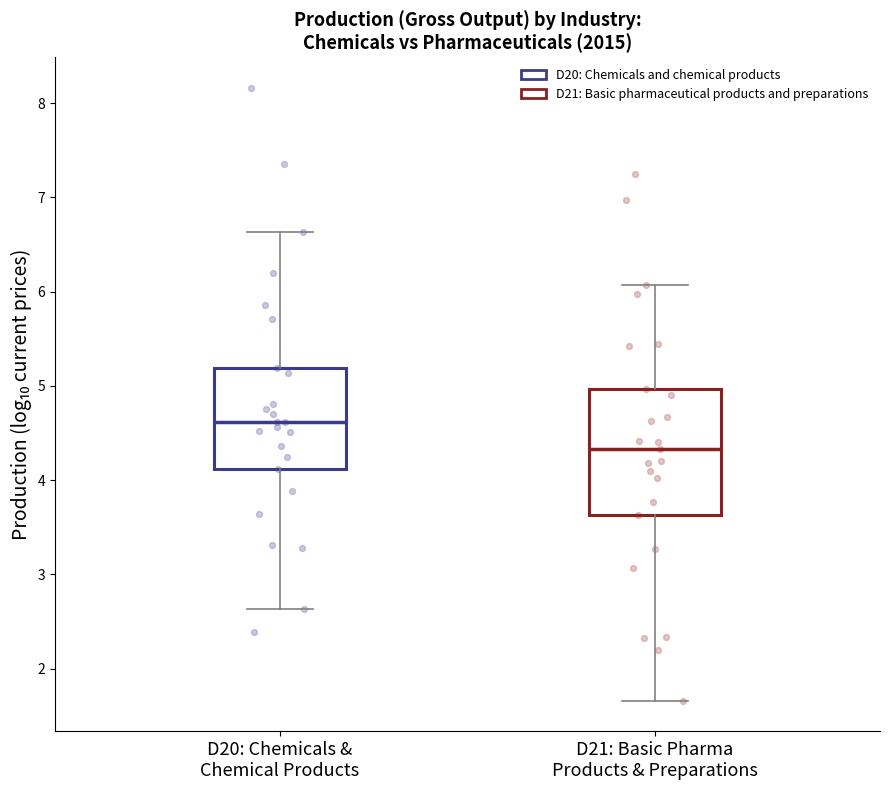

Reading left to right, read every box against the y-axis: the position of its median line, the range the box covers, and the ends of its whiskers. The values are not printed on the chart, so give them approximately, as read against the axis.

D20: Chemicals & Chemical Products: median 4.6, box 4.1 to 5.2, whiskers 2.6 to 6.6
D21: Basic Pharma Products & Preparations: median 4.3, box 3.6 to 5.0, whiskers 1.7 to 6.1